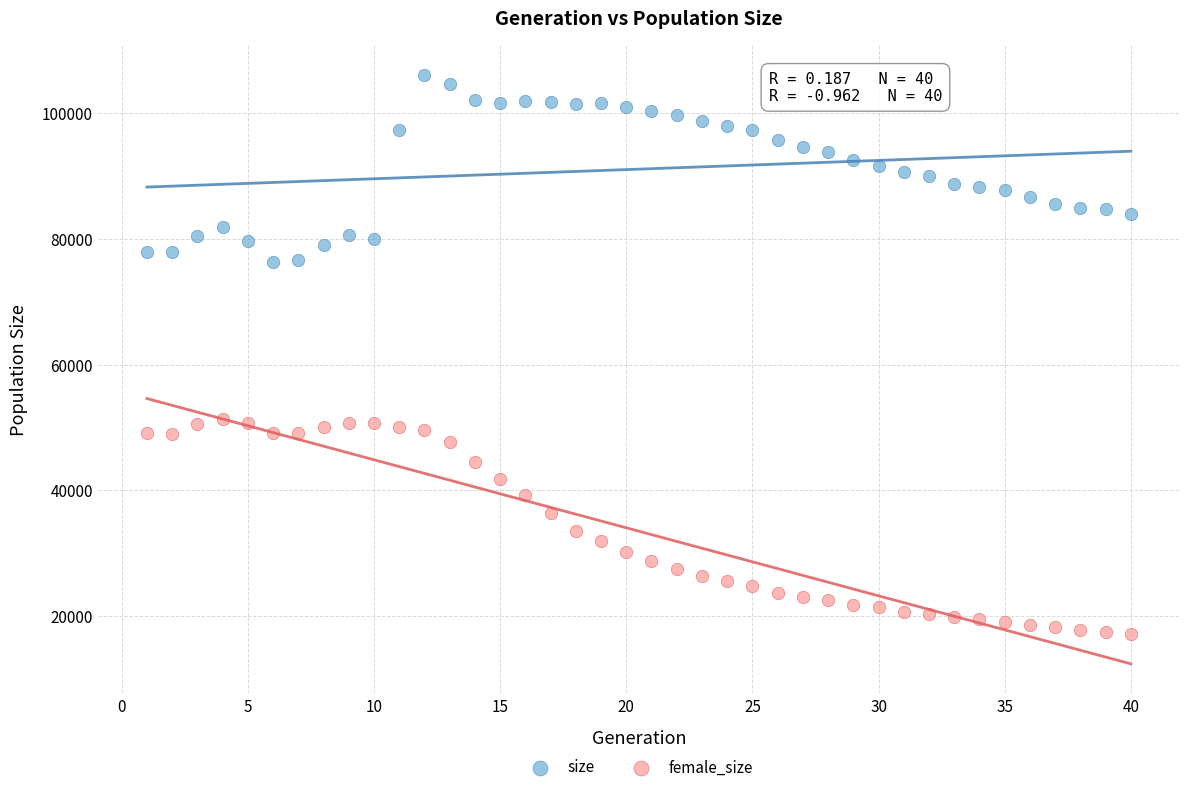

What are all the series names shown in the legend?

size, female_size